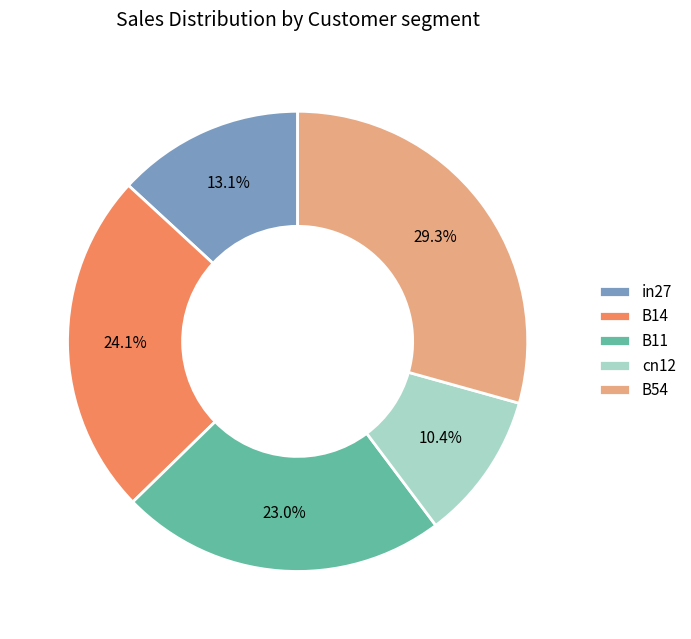

Do in27 and B11 together represent more than half of the pie?

No